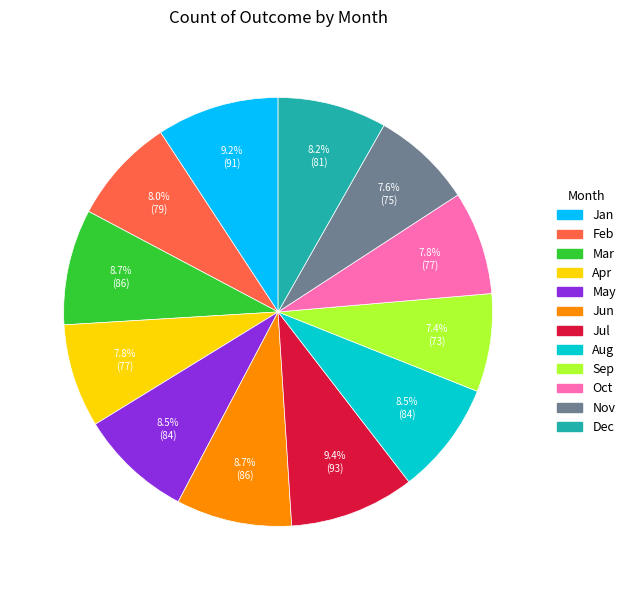

Does any single category account for the majority?

No